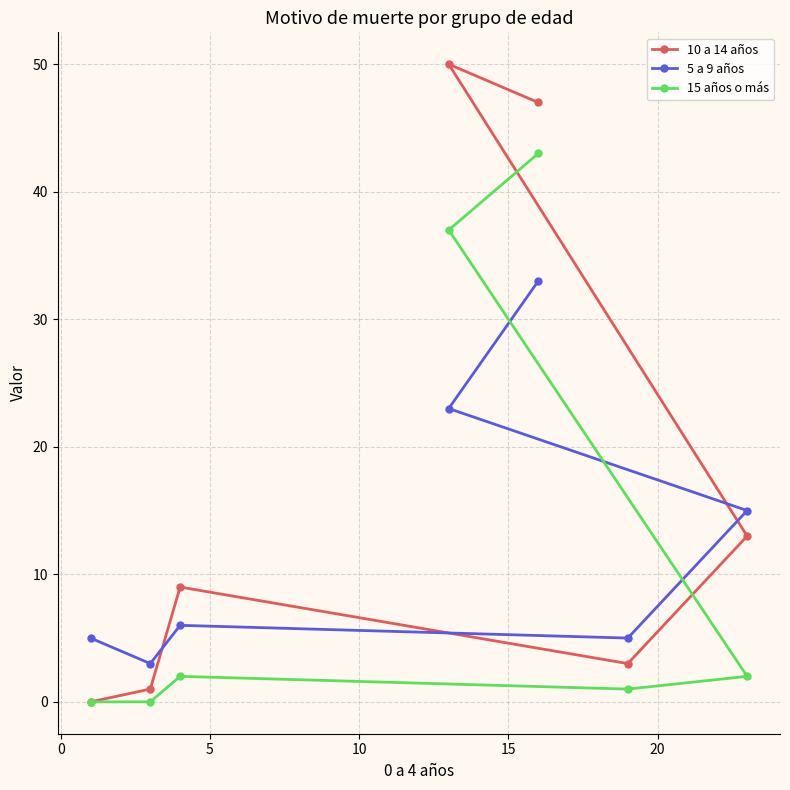

How many data points in 5 a 9 años are above 6?

3